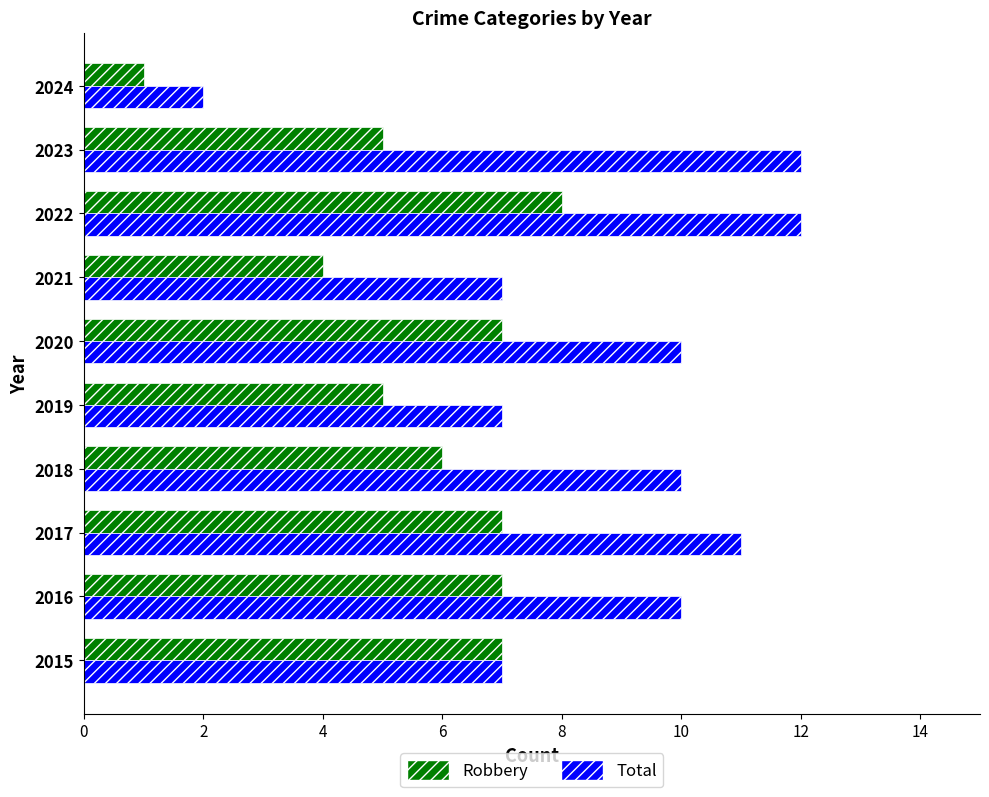

Which series has the widest spread of values?

Total